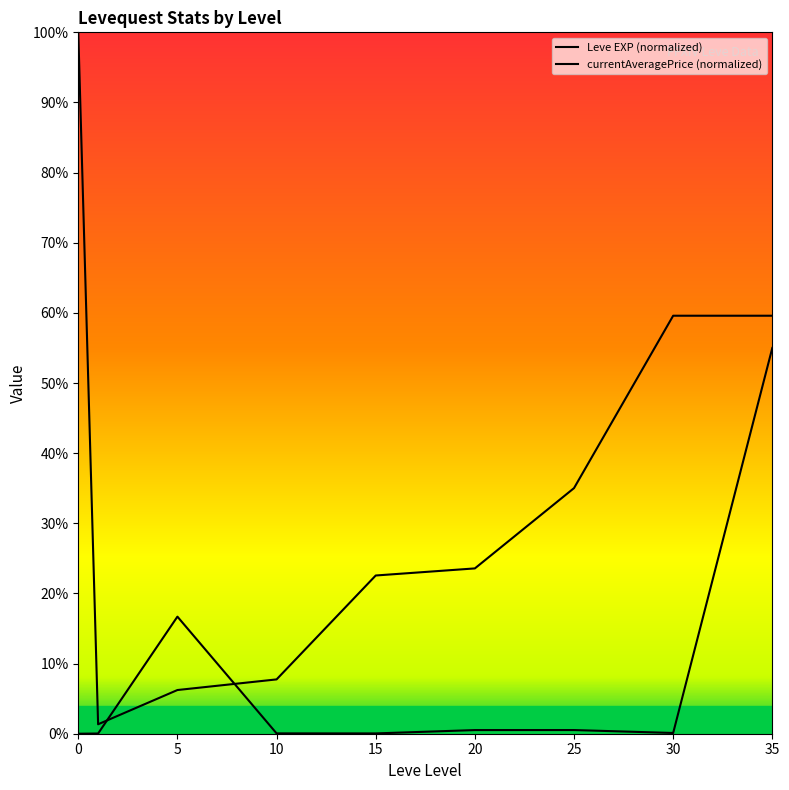

Which series has the largest range (max minus min)?

Leve EXP (normalized)